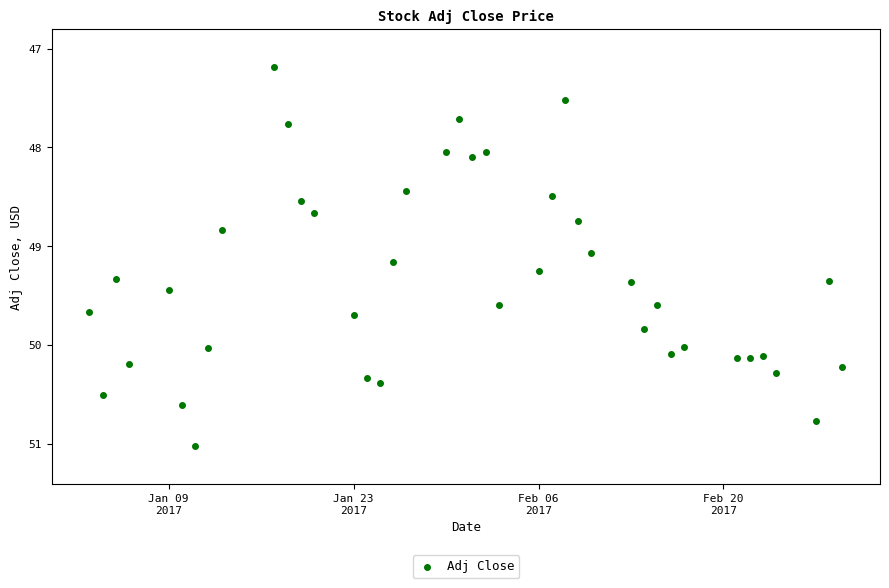

What Y value in the scatter plot is closest to 49?

49.1